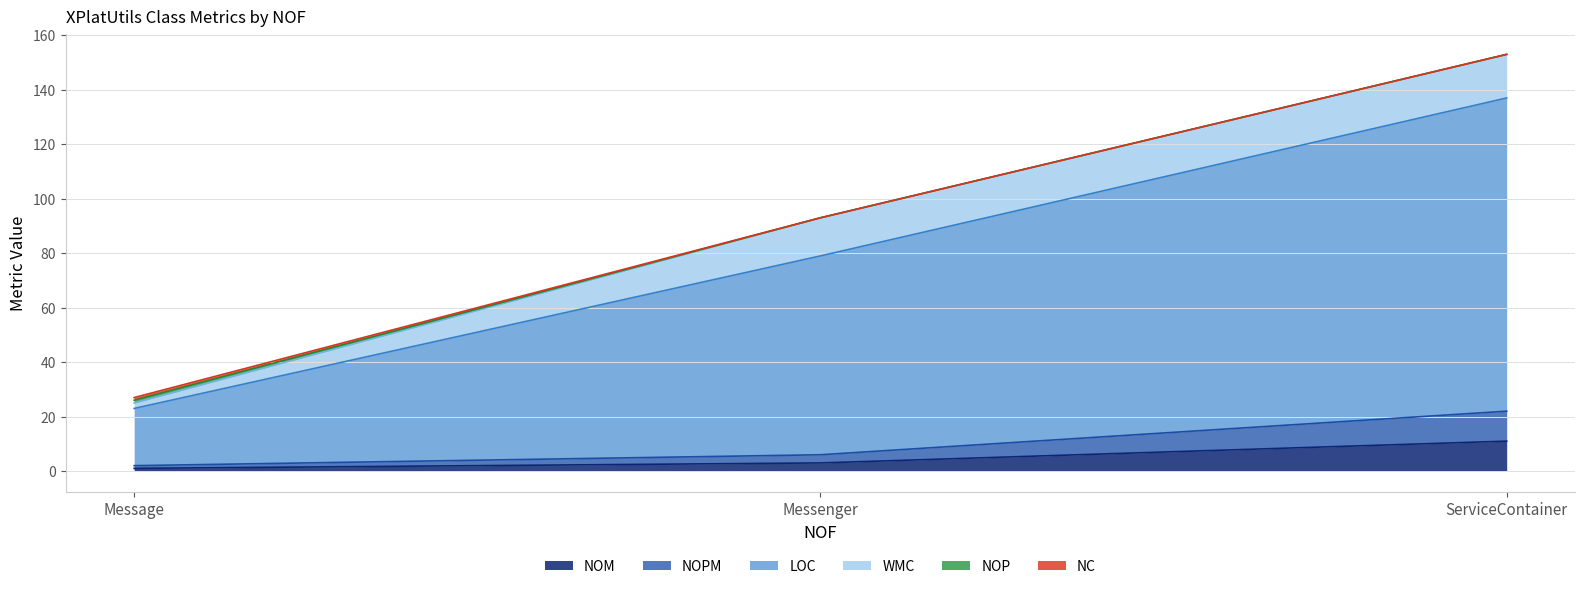

How many values in the NOP series exceed 0?

1